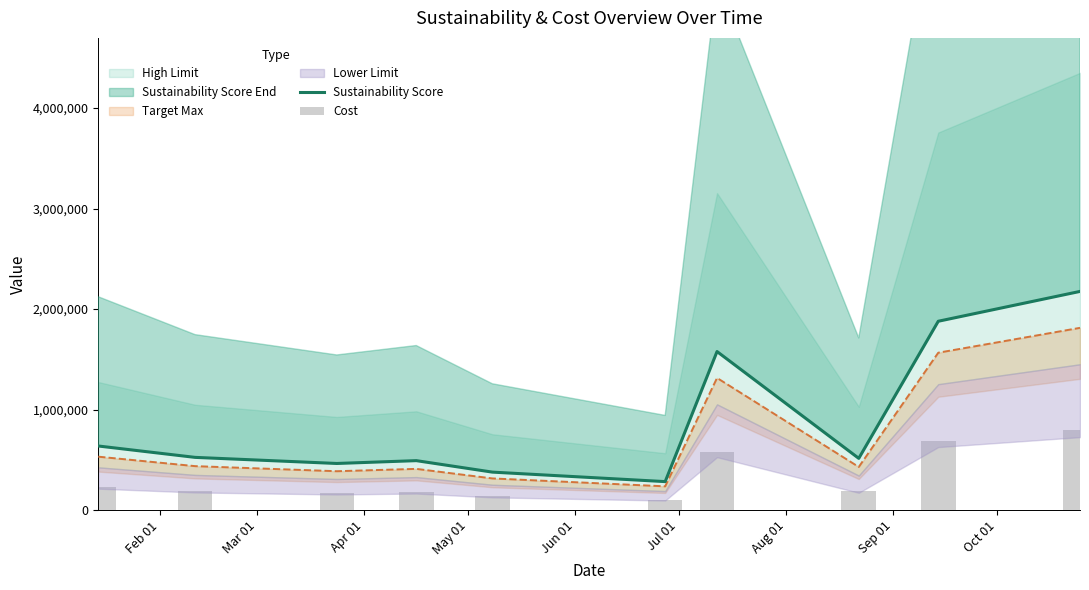

True or false: Sustainability Score has a value of 462900.0 at Apr 01.

True